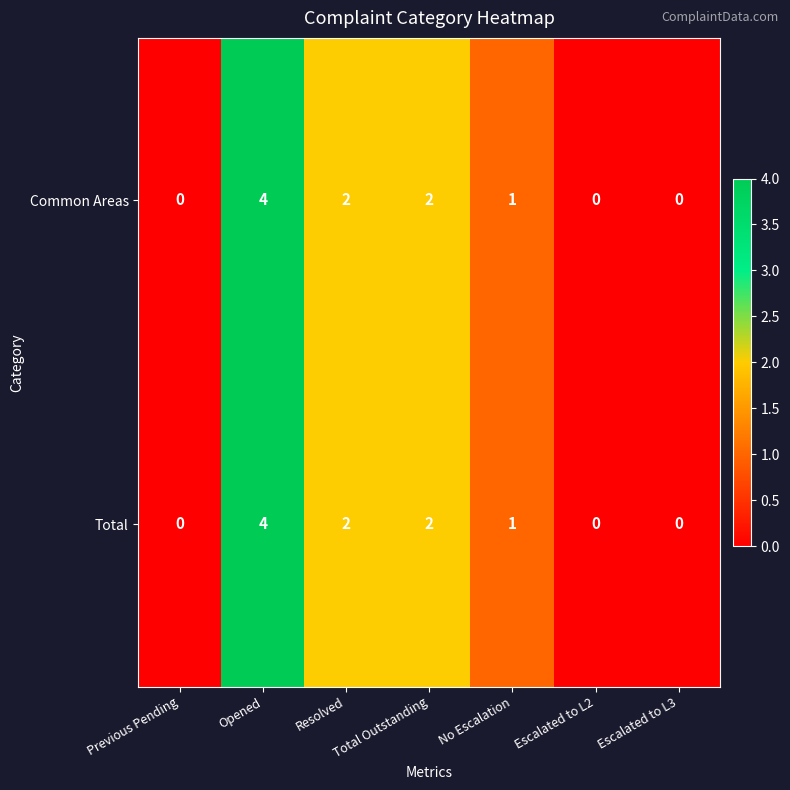

Is it true that Total equals 2 at Previous Pending?

False